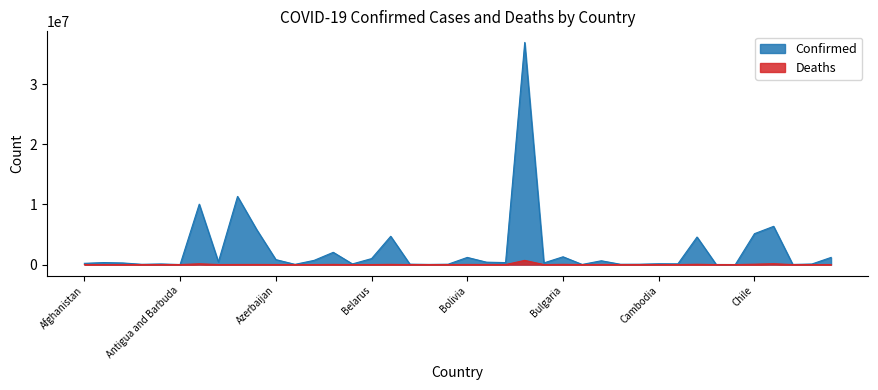

At which category is the sum across all series the highest?

Brazil